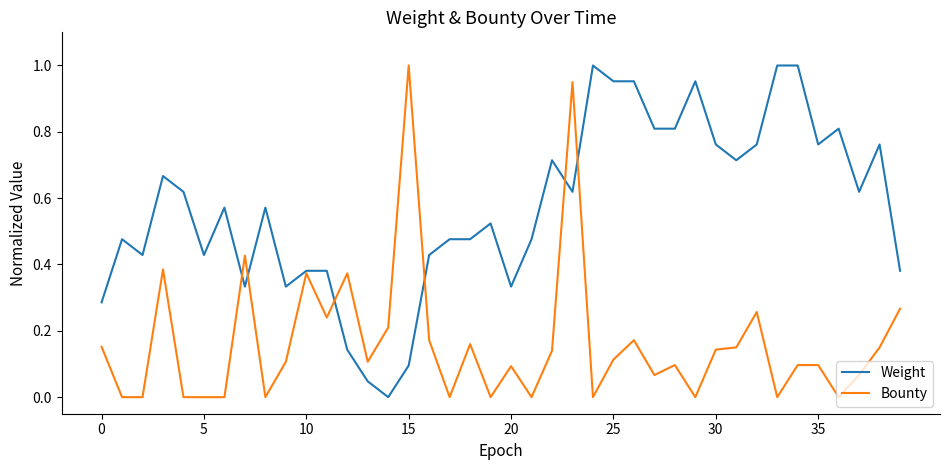

Which series has the largest total across all categories?

Weight